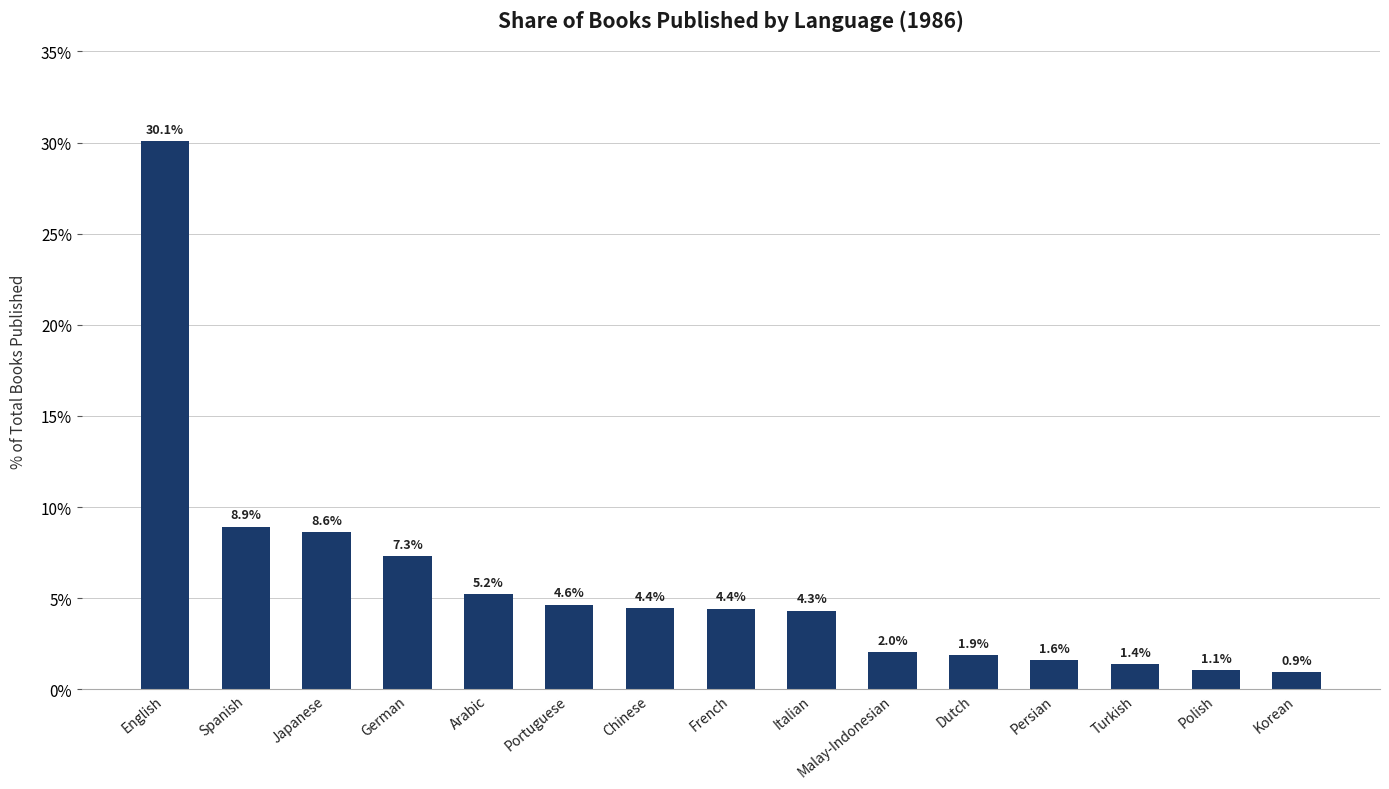

The value at Spanish is 8.9. True or false?

True